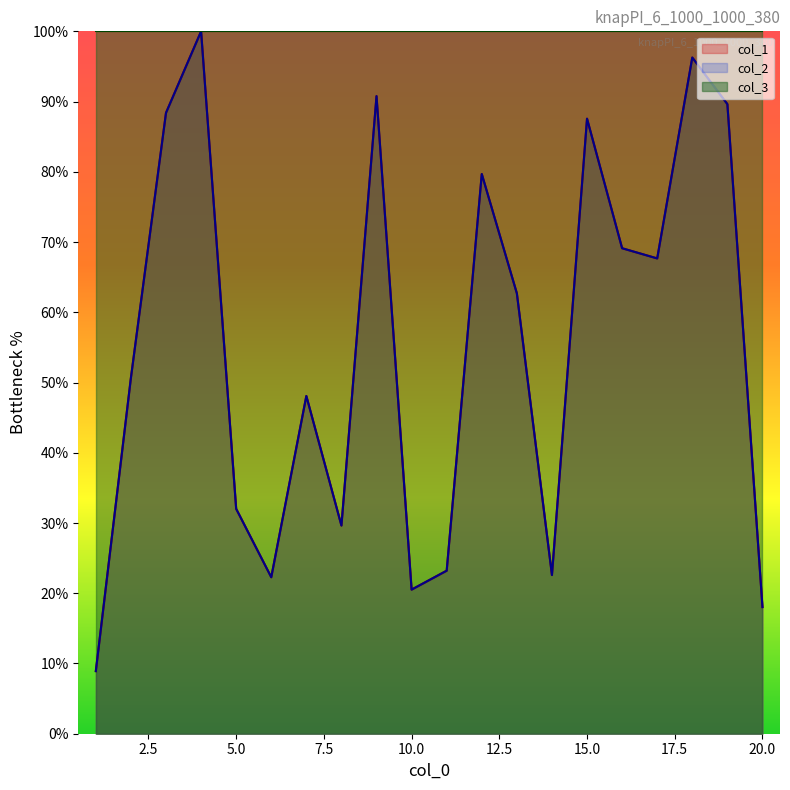

Rank the series at 1 from lowest to highest value.

col_1, col_2